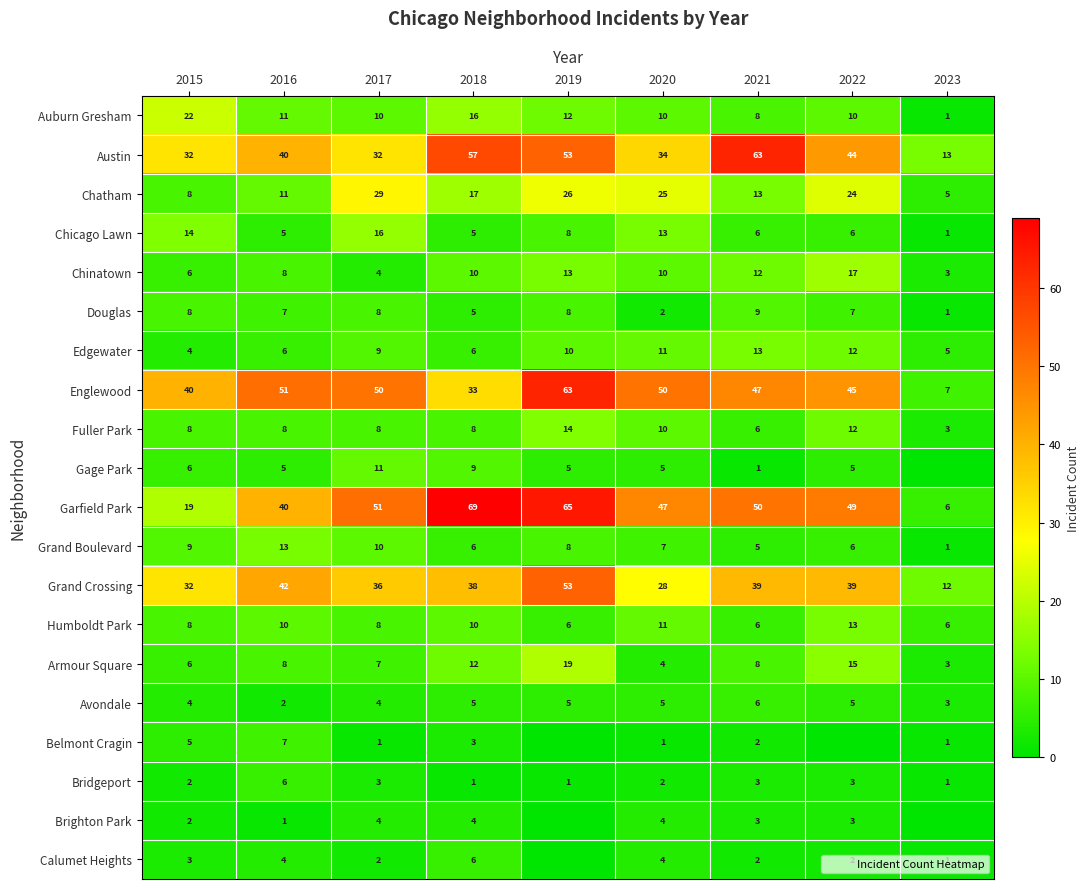

The Humboldt Park series shows 8 at 2017. True or false?

True